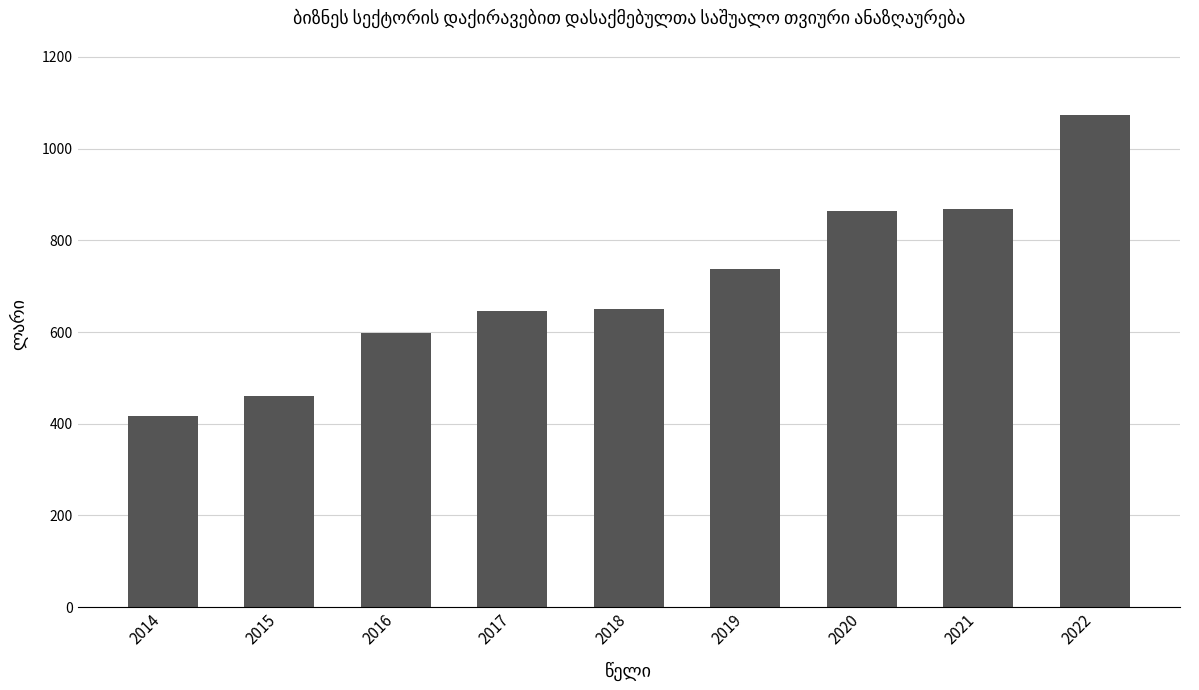

Are the bars horizontal?

No